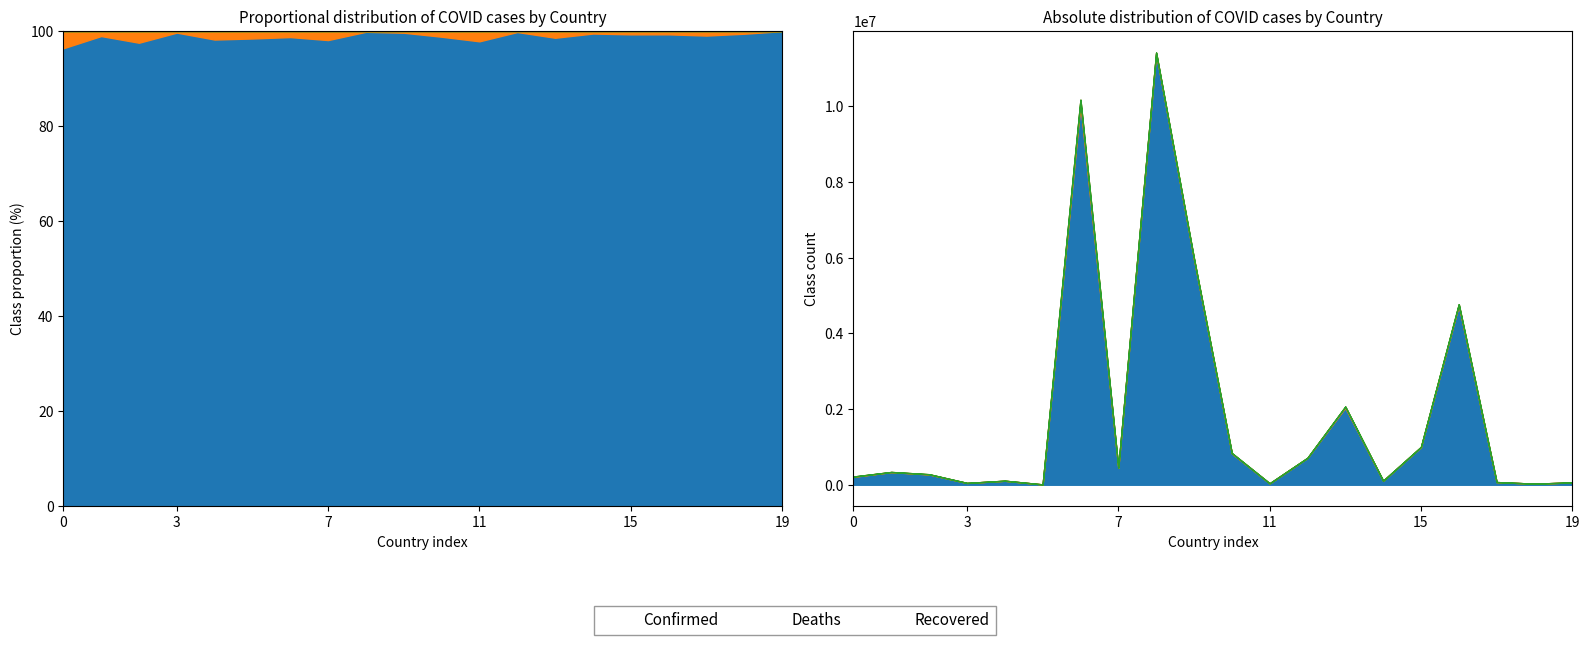

Reading left to right, transcribe all the data shown in this chart.

Confirmed: 209484	334457	271496	47890	105288	9106	10044957	447308	11401996	5961143	828825	37491	710693	2037871	106798	994037	4739365	70757	27999	62627
Deaths: 7896	3598	6881	165	1933	146	130472	8727	19578	21970	10138	833	1553	29445	579	7118	33814	688	163	21
Recovered: 0	0	0	0	0	0	0	0	0	0	0	0	0	0	0	0	0	0	0	0